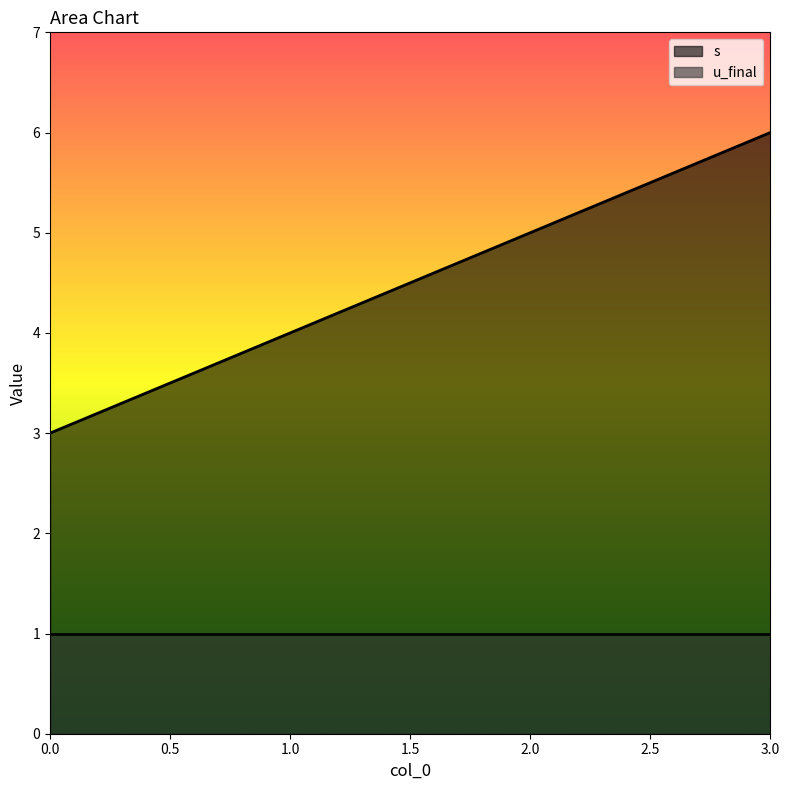

List the labels in order of value, largest first.

3, 2, 1, 0